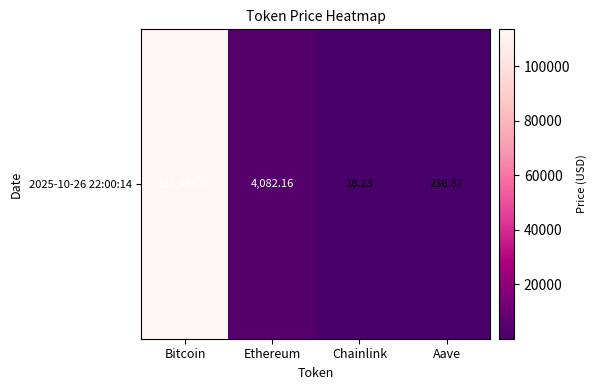

Rank the categories by value from highest to lowest.

Bitcoin, Ethereum, Aave, Chainlink